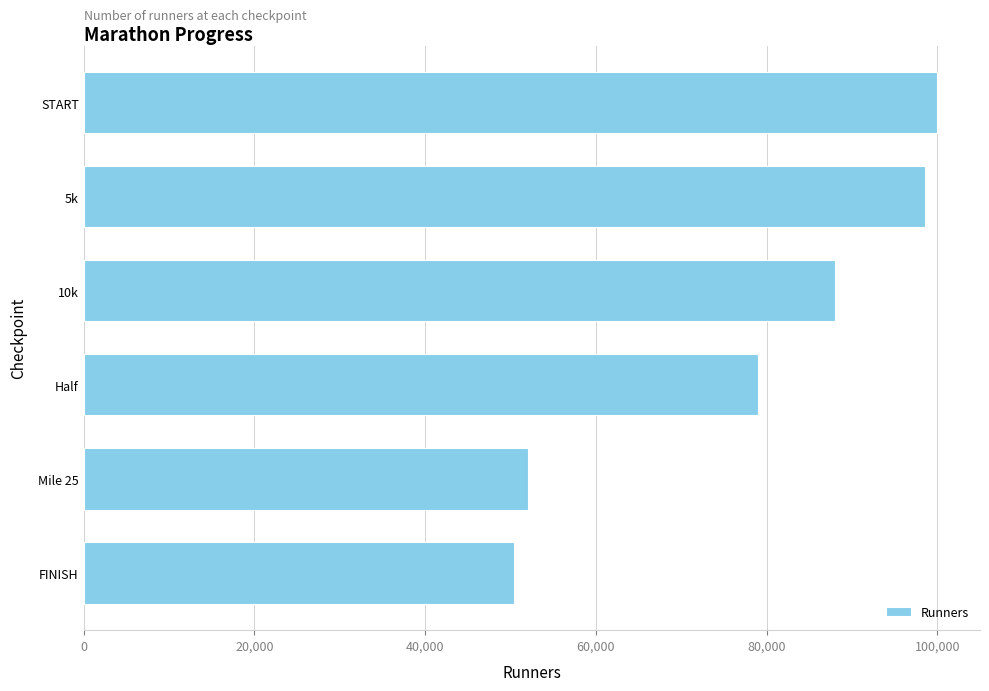

What is the label of the 6th bar from the bottom?

START